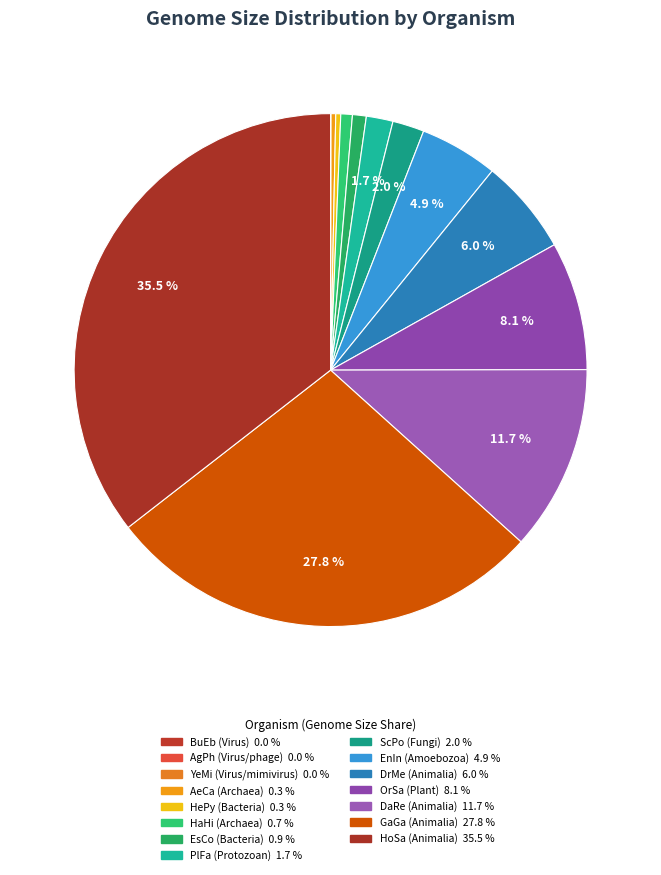

To the nearest percent, what is the difference between the largest and smallest slice percentages?

36%